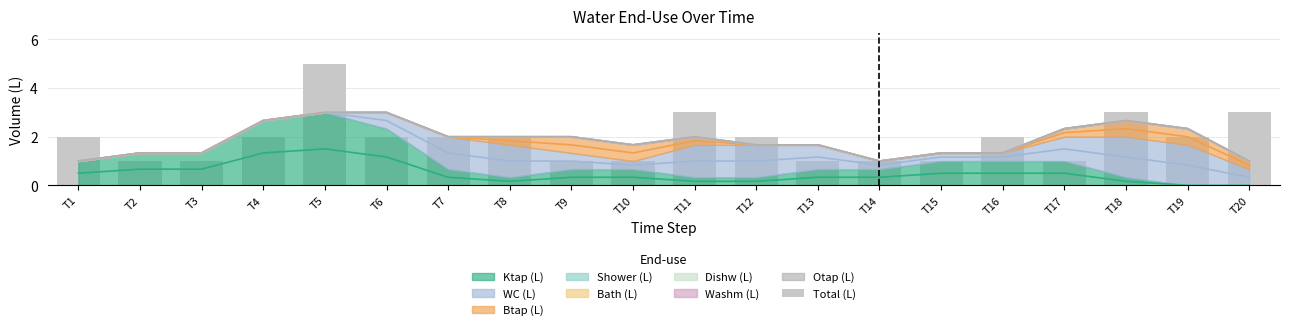

How many data points are less than 2?

8